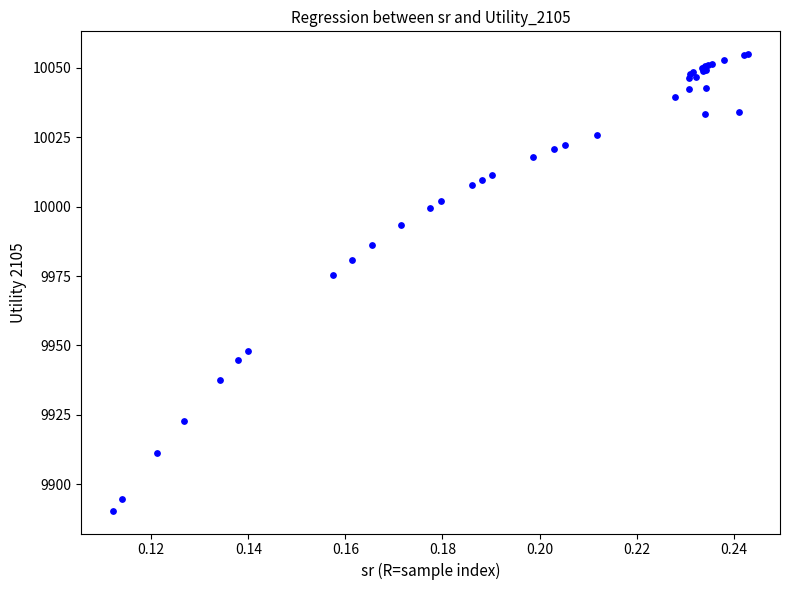

What Y value in the scatter plot is closest to 9972?

9975.5